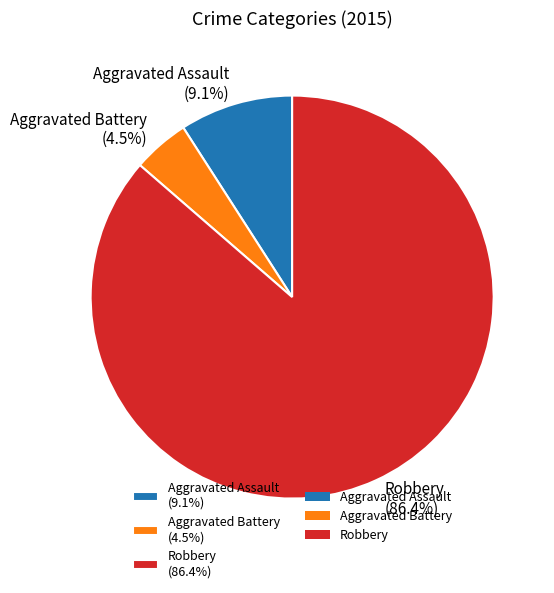

Rank the categories by value from lowest to highest.

Aggravated Battery (4.5%), Aggravated Assault (9.1%), Robbery (86.4%)